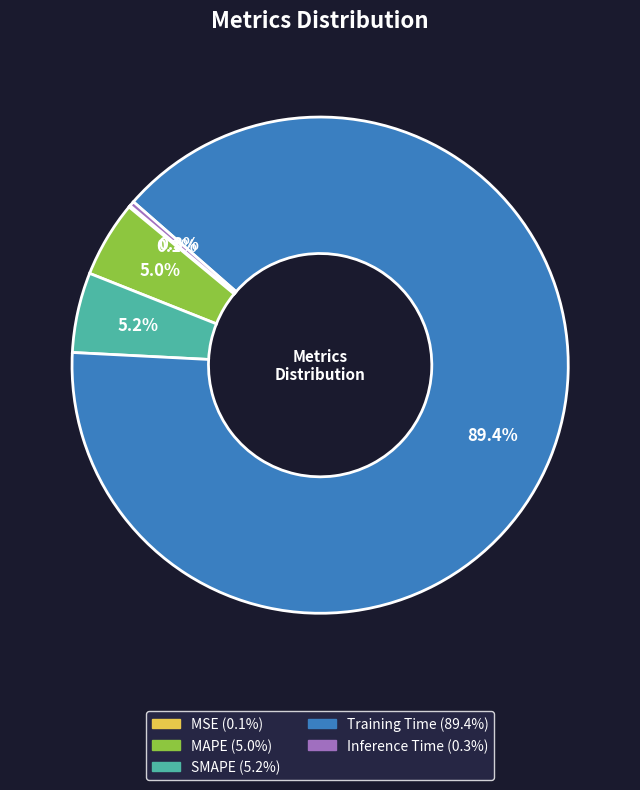

What is the largest slice in the pie chart?

Training Time